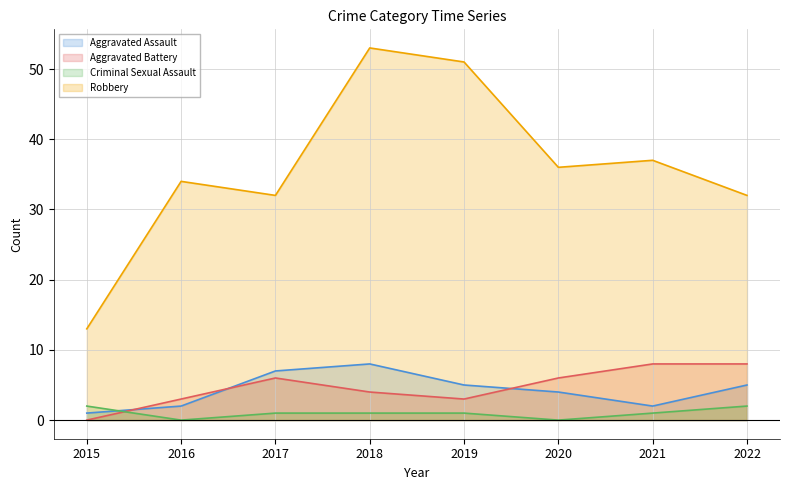

How many categories are shown in the chart?

8